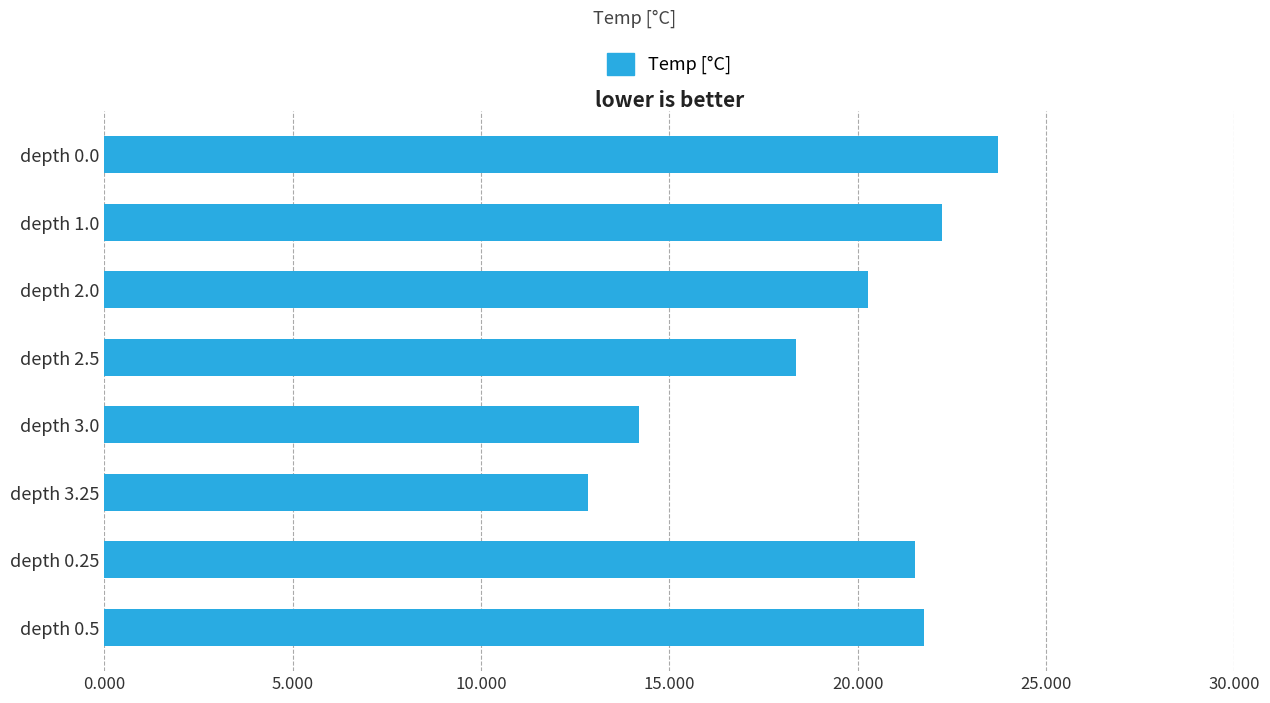

What value does the data have at depth 3.0?

14.2